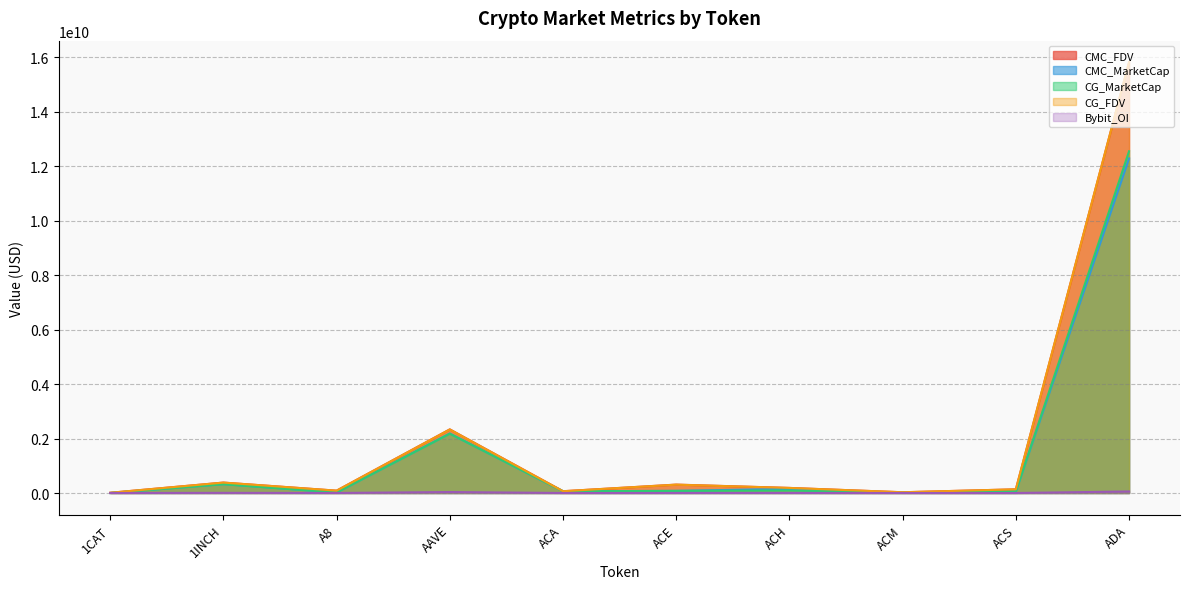

What is the maximum value for Bybit_OI?

56129919.0